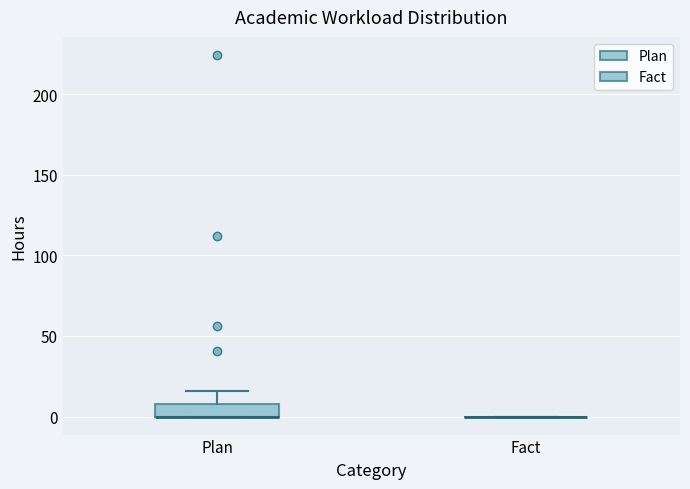

Reading left to right, read every box against the y-axis: the position of its median line, the range the box covers, and the ends of its whiskers. The values are not printed on the chart, so give them approximately, as read against the axis.

Plan: median 0 (drawn on the box's lower edge), box 0 to 10, whiskers 0 to 15
Fact: box collapsed to a line at 0, whiskers 0 to 0